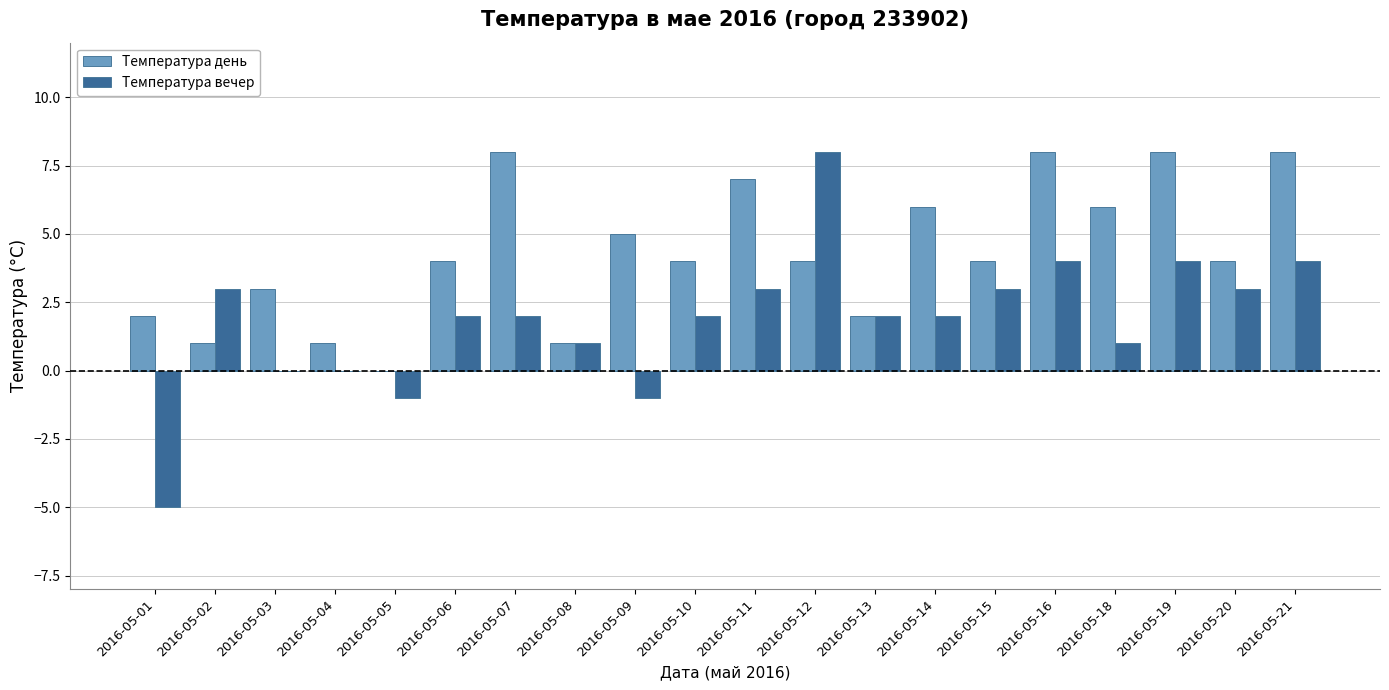

What is the sum of all Температура день values?

86